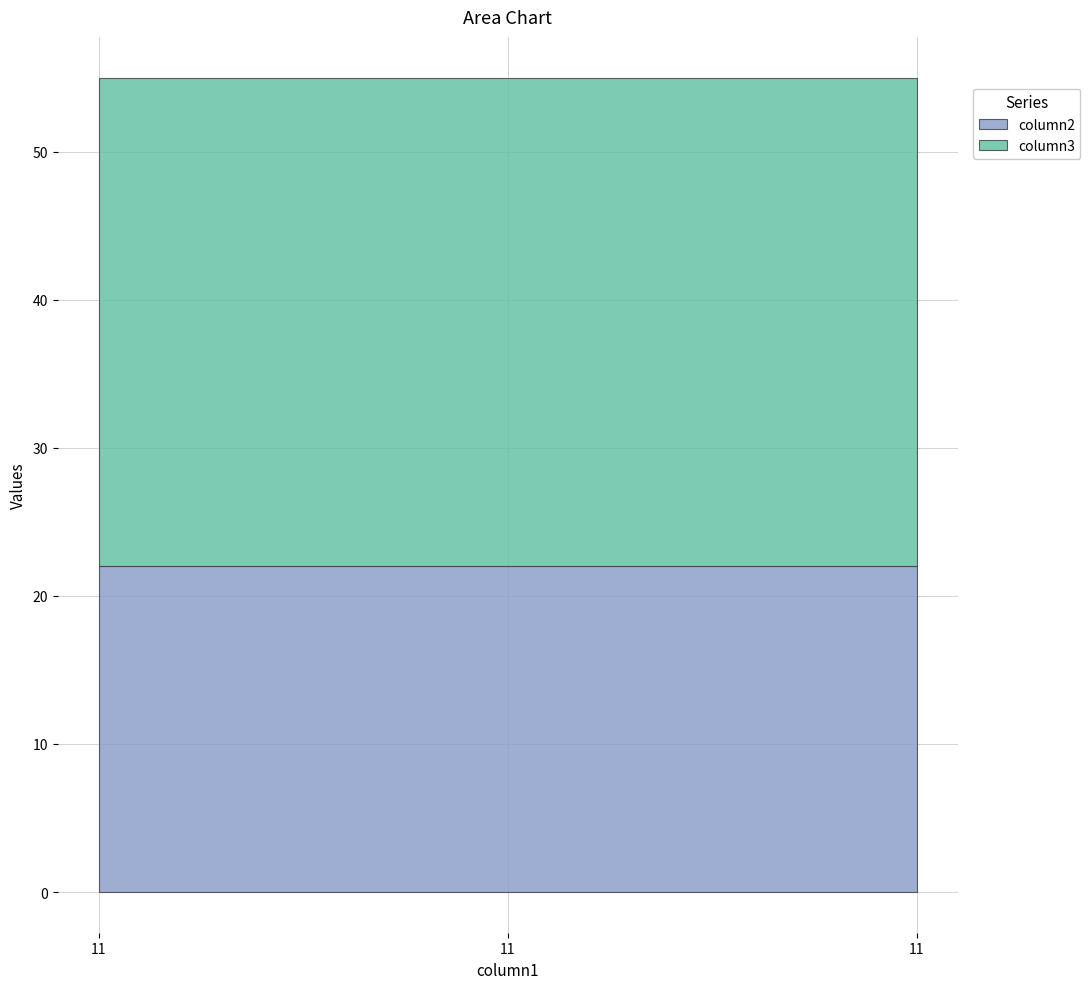

What is the total value across all series at 11?

55